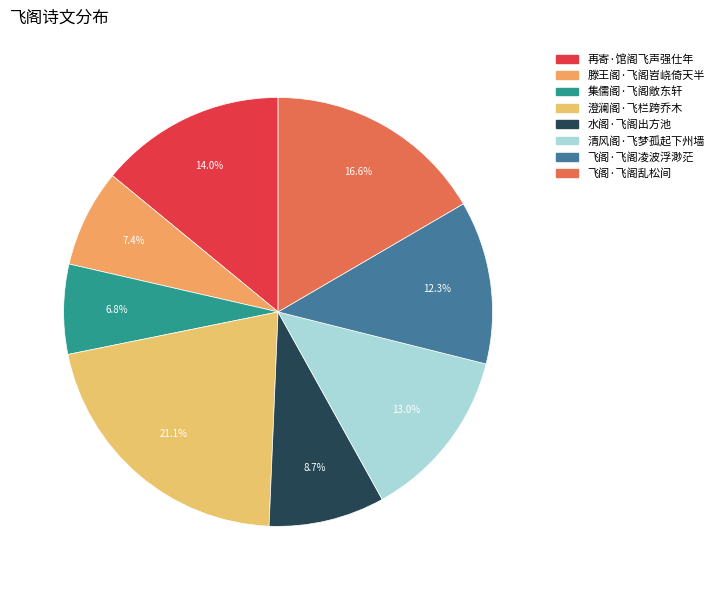

To the nearest percent, what is the combined percentage of 水阁·飞阁出方池 and 飞阁·飞阁凌波浮渺茫?

21%